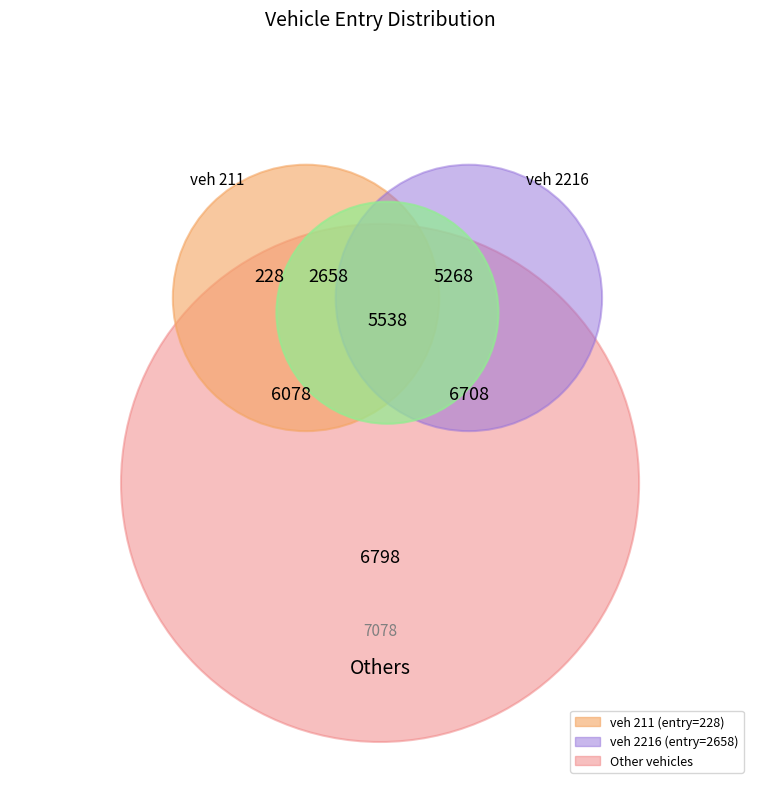

The 2216 slice represents 7% of the pie. True or false?

True